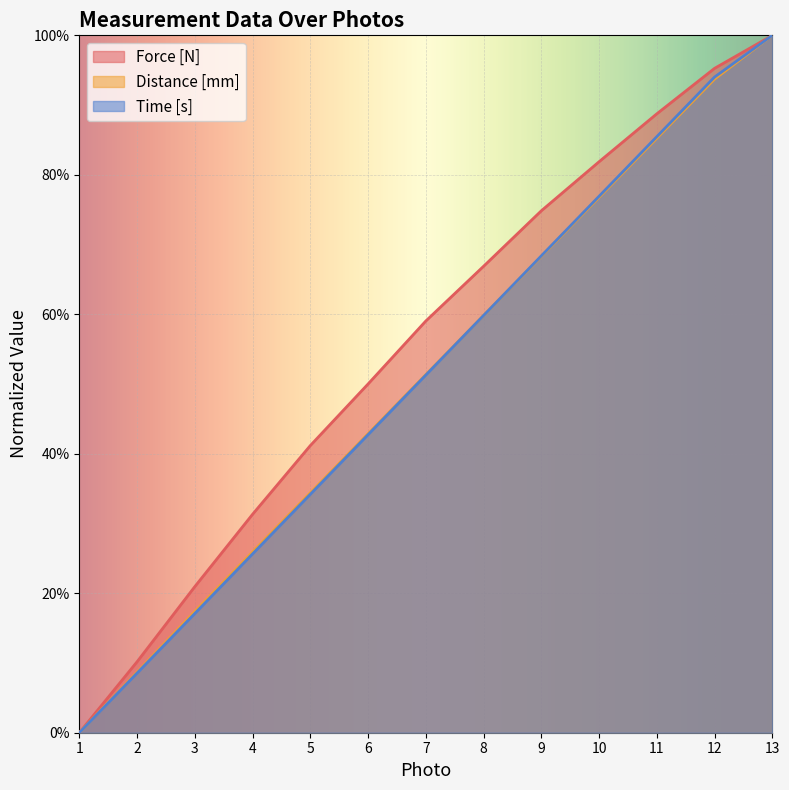

Where is Distance [mm] nearest to the value 0?

1